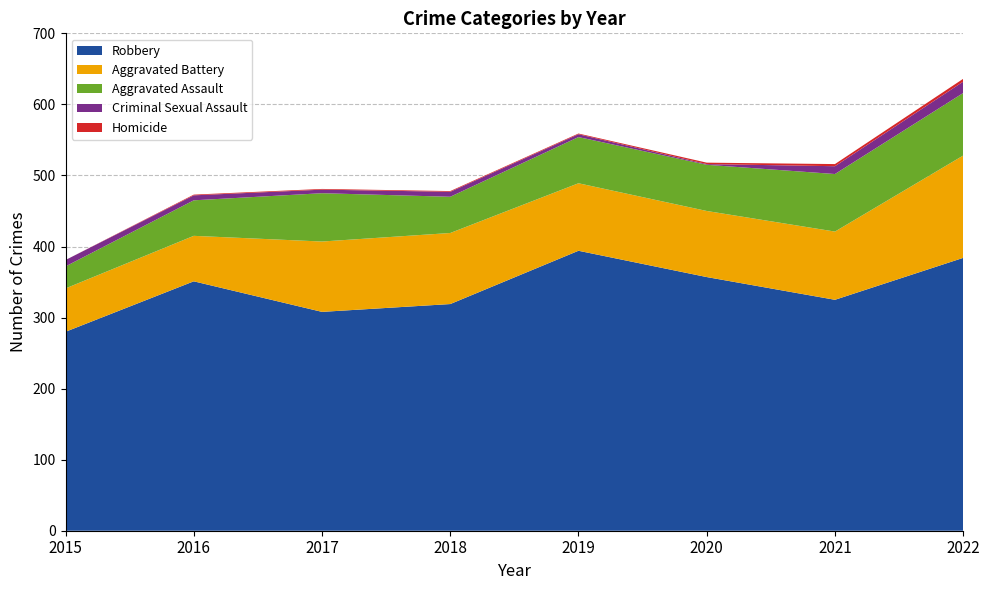

Reading left to right, extract all data points from this chart.

Robbery: 2015=280	2016=351	2017=308	2018=319	2019=394	2020=357	2021=325	2022=384
Aggravated Battery: 2015=61	2016=64	2017=99	2018=100	2019=95	2020=93	2021=96	2022=144
Aggravated Assault: 2015=31	2016=50	2017=68	2018=51	2019=65	2020=65	2021=81	2022=88
Criminal Sexual Assault: 2015=9	2016=7	2017=5	2018=7	2019=4	2020=1	2021=11	2022=16
Homicide: 2015=0	2016=1	2017=1	2018=1	2019=1	2020=2	2021=3	2022=4